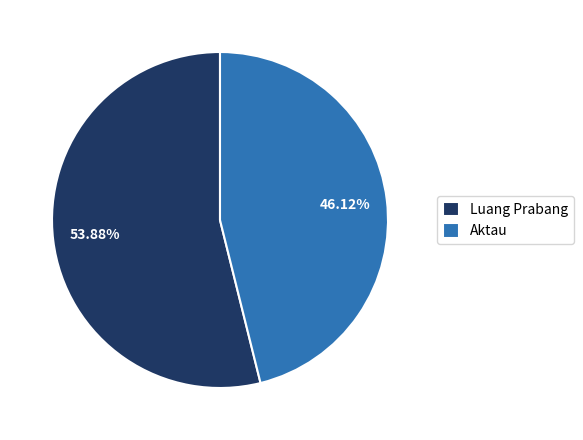

How much of the chart is everything except Luang Prabang?

46.1%